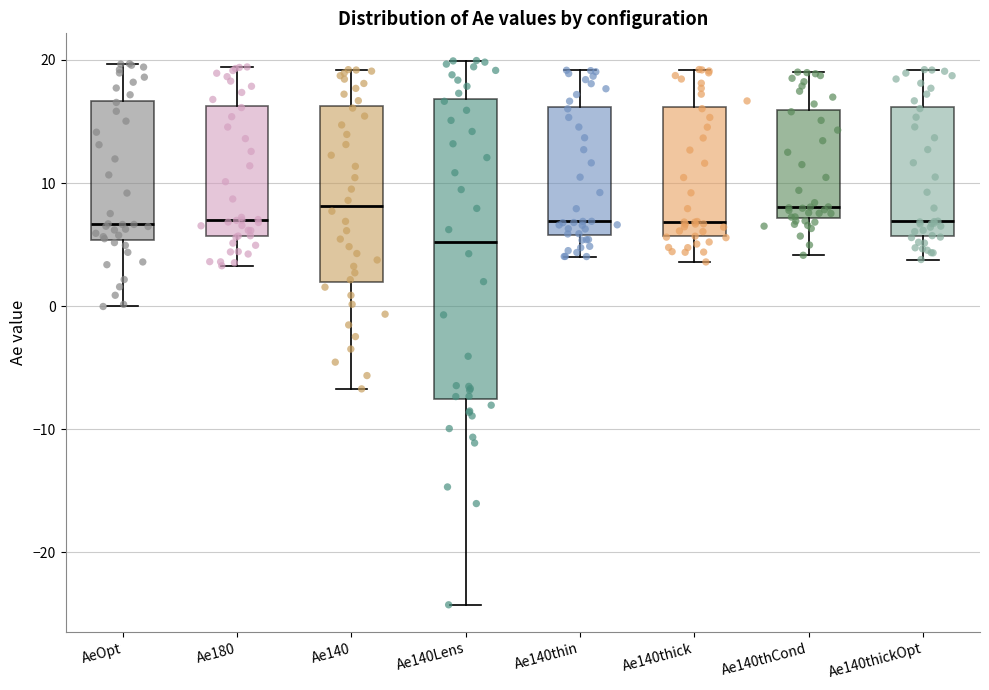

Reading left to right, transcribe this box plot: for each box, give where its median line is, the range the box spans, and where its two whiskers end, as read against the y-axis. The values are not printed on the chart, so give them approximately, as read against the axis.

AeOpt: median 7, box 5 to 17, whiskers 0 to 20
Ae180: median 7, box 6 to 16, whiskers 3 to 19
Ae140: median 8, box 2 to 16, whiskers -7 to 19
Ae140Lens: median 5, box -8 to 17, whiskers -24 to 20
Ae140thin: median 7, box 6 to 16, whiskers 4 to 19
Ae140thick: median 7, box 6 to 16, whiskers 4 to 19
Ae140thCond: median 8, box 7 to 16, whiskers 4 to 19
Ae140thickOpt: median 7, box 6 to 16, whiskers 4 to 19